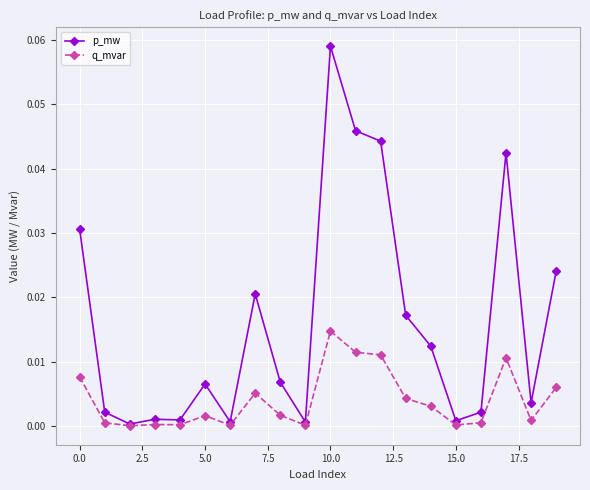

How many lines are shown in the chart?

2